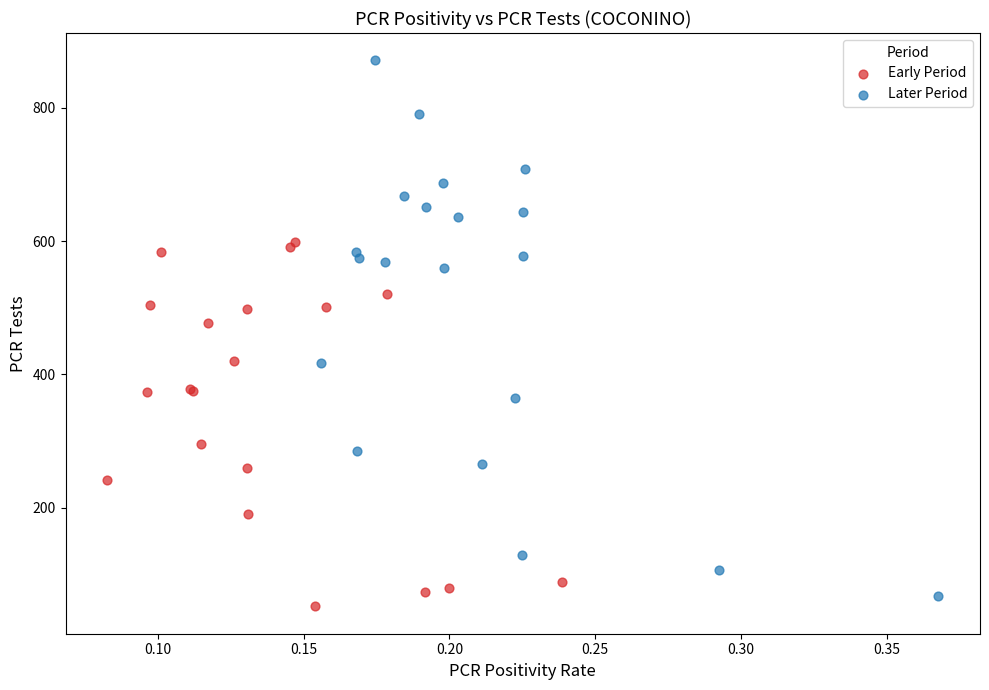

What are all the series names shown in the legend?

Early Period, Later Period